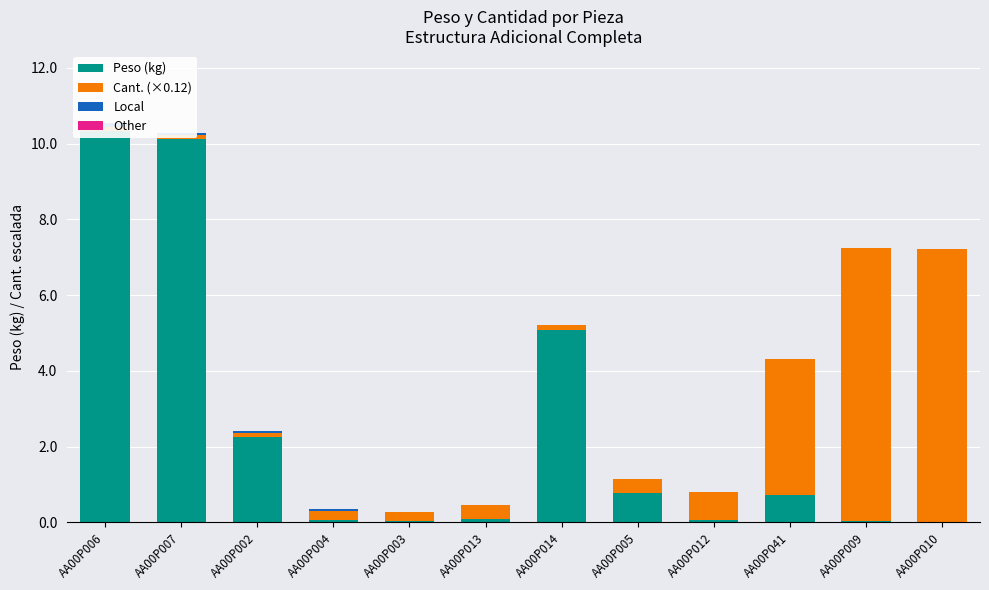

Where is Peso (kg) nearest to the value 5?

AA00P014